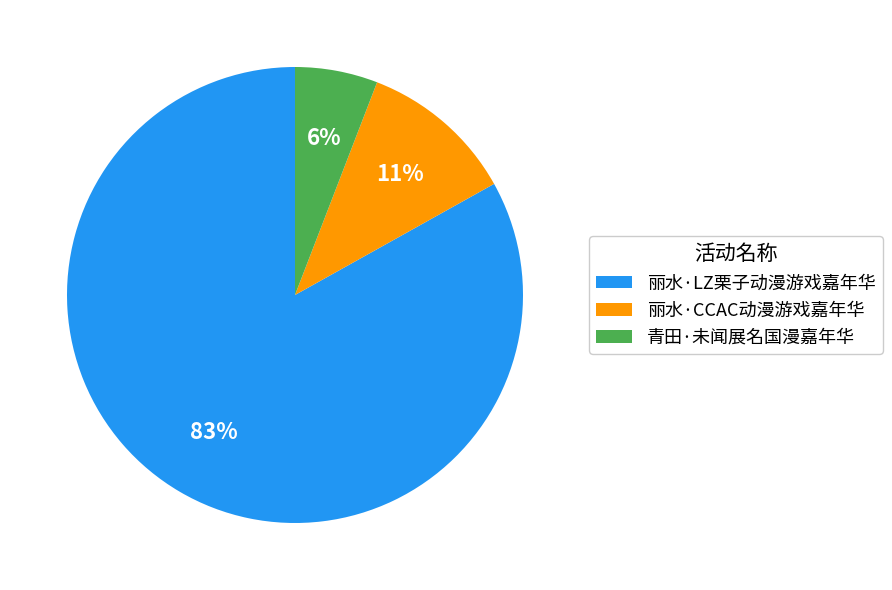

Which slice is the smallest?

青田·未闻展名国漫嘉年华